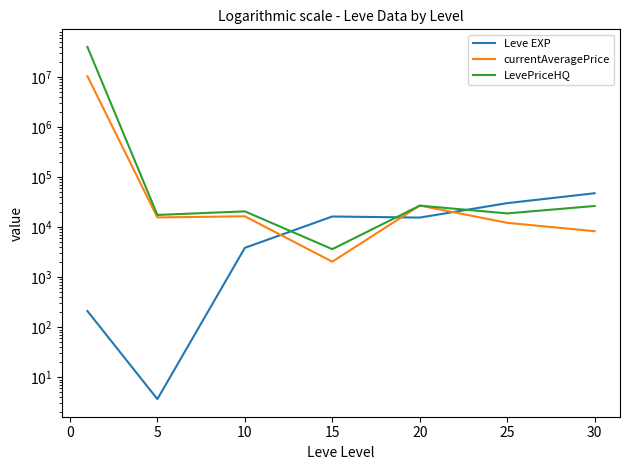

What is the value of the Leve EXP point at the 6th from the left?

30105.0